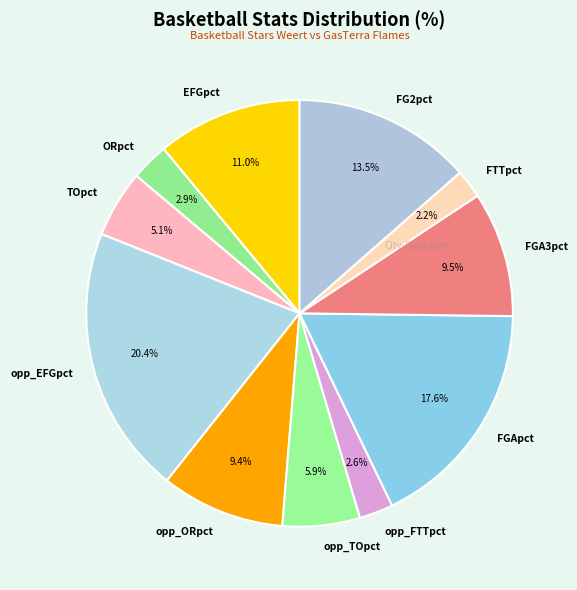

Does FGApct account for over 50% of the chart?

No